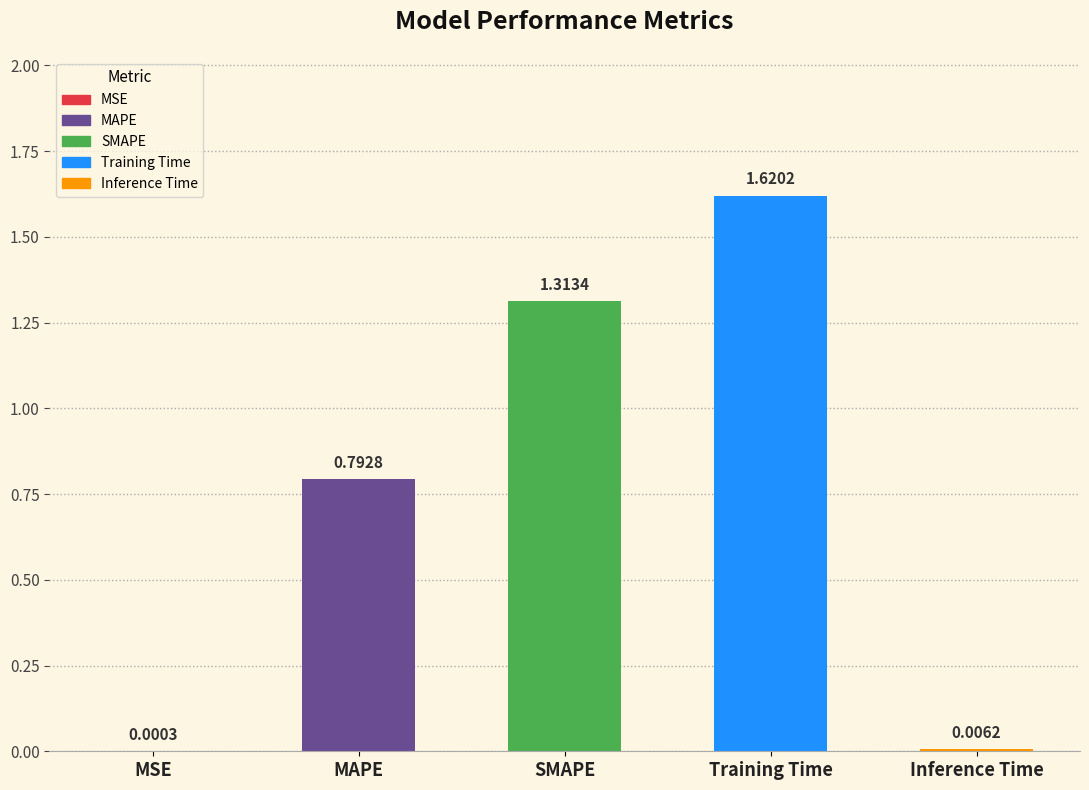

What is the sum of the values at Training Time and SMAPE?

2.9